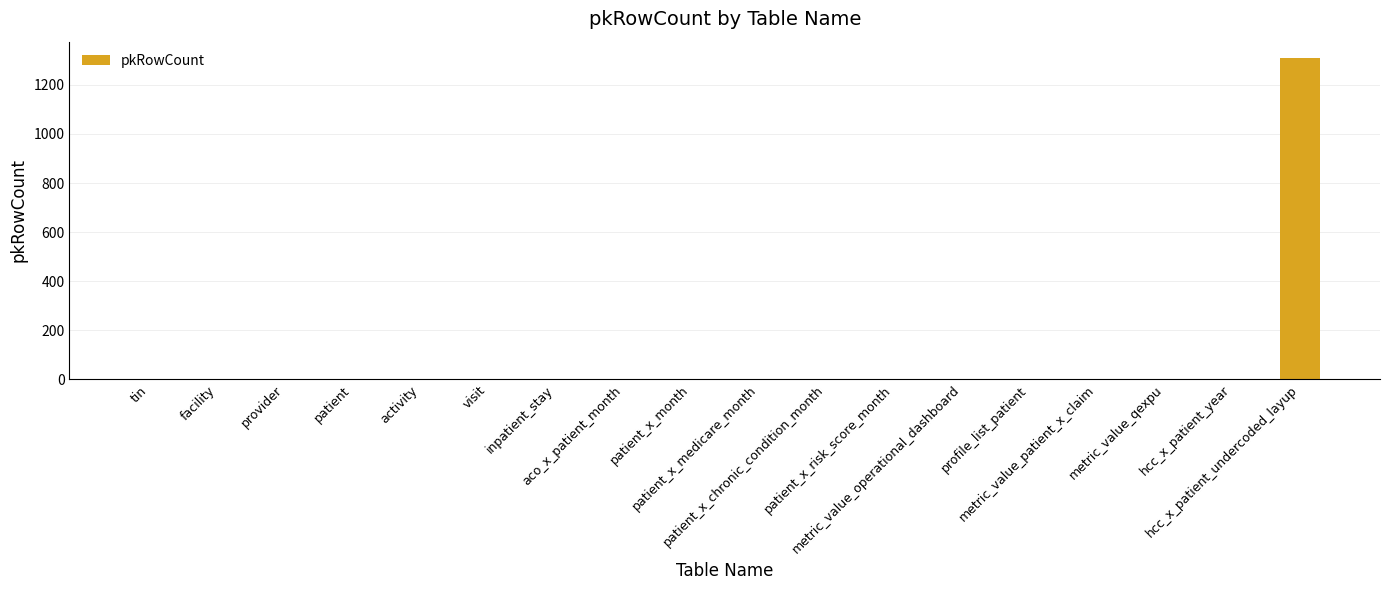

Reading left to right, transcribe all the data shown in this chart.

tin=0	facility=0	provider=0	patient=0	activity=0	visit=0	inpatient_stay=0	aco_x_patient_month=0	patient_x_month=0	patient_x_medicare_month=0	patient_x_chronic_condition_month=0	patient_x_risk_score_month=0	metric_value_operational_dashboard=0	profile_list_patient=0	metric_value_patient_x_claim=0	metric_value_qexpu=0	hcc_x_patient_year=0	hcc_x_patient_undercoded_layup=1311